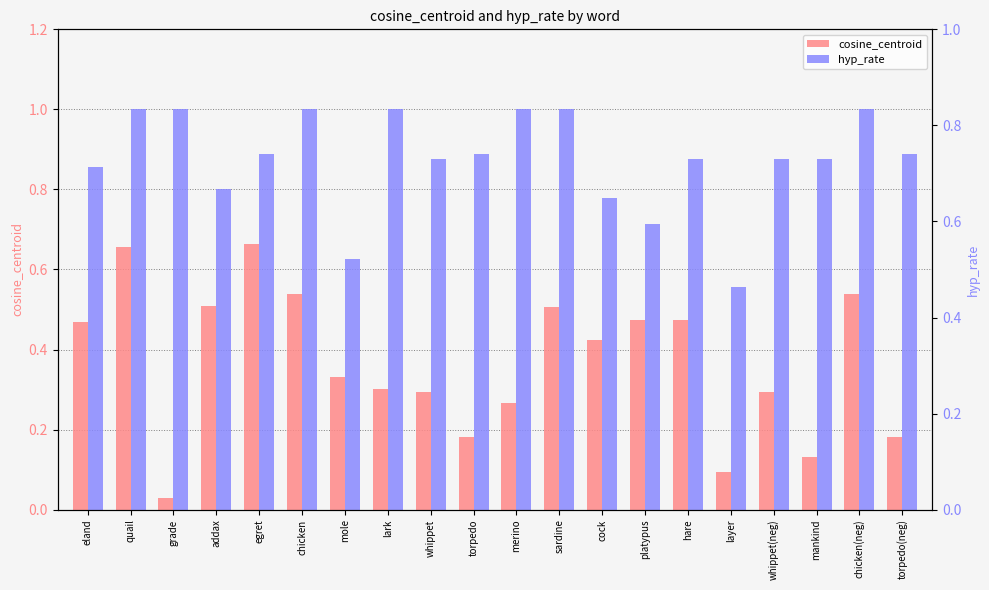

What is the maximum value for cosine_centroid?

0.7